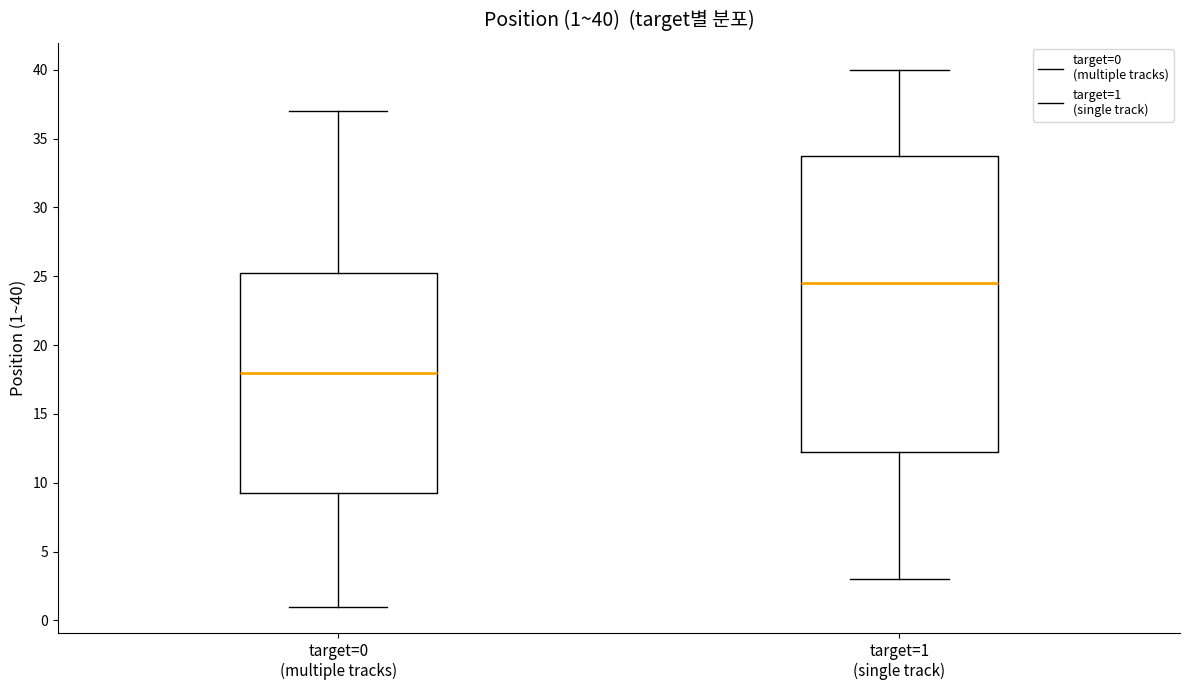

Comparing the boxes themselves (not the whiskers), which one is the tallest?

target=1 (single track)